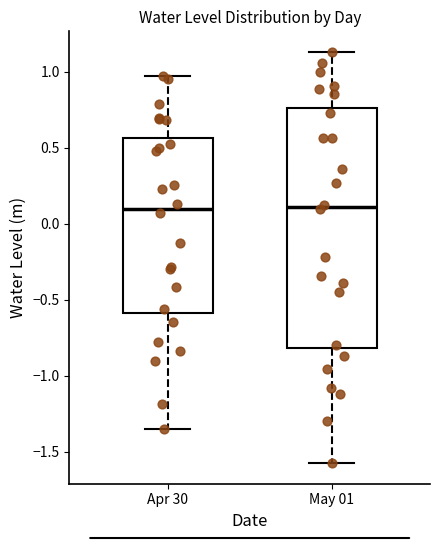

Which box is the tallest, from its lower edge to its upper edge?

May 01